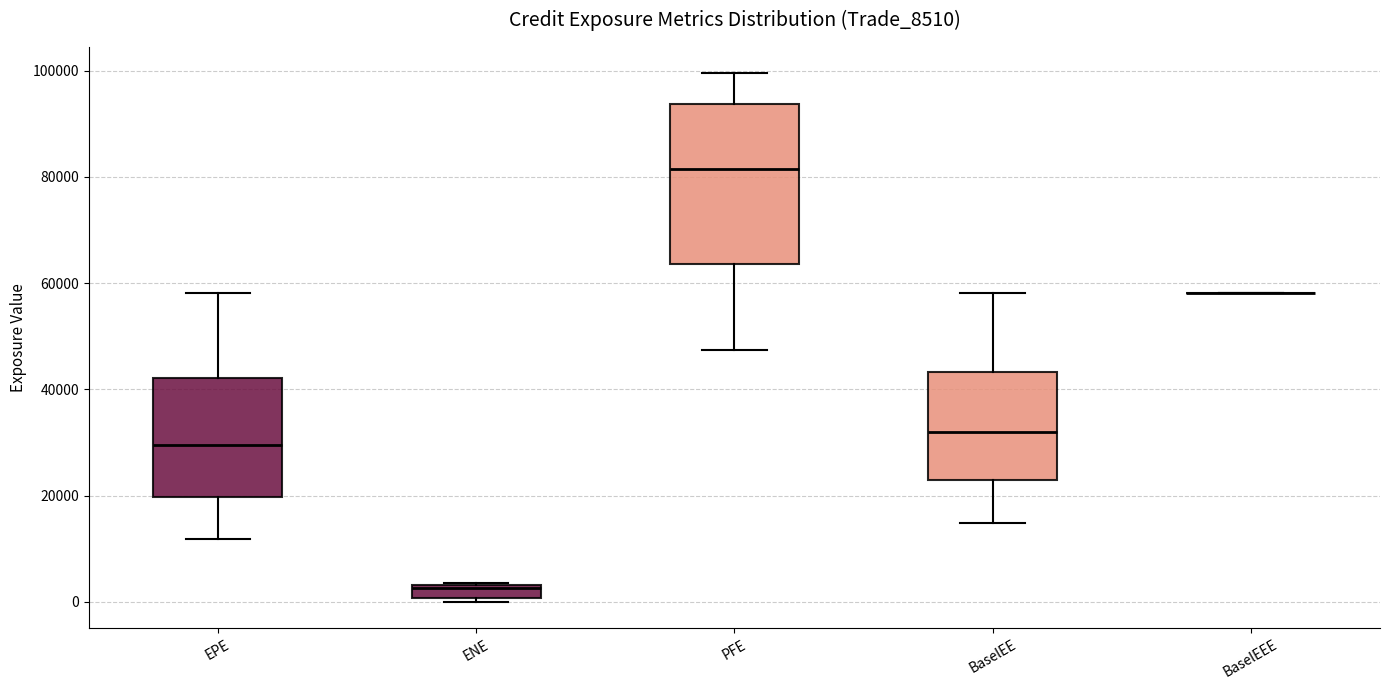

Comparing the boxes themselves (not the whiskers), which one is the tallest?

PFE